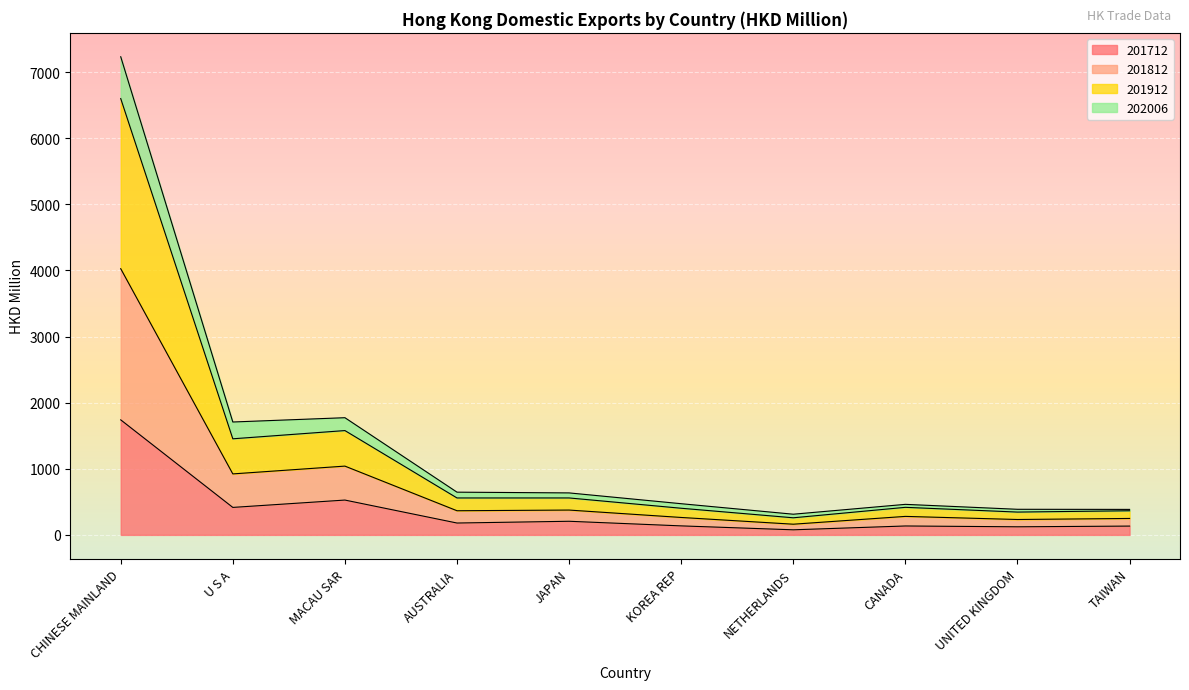

What is the label of the 2nd point from the right?

UNITED KINGDOM